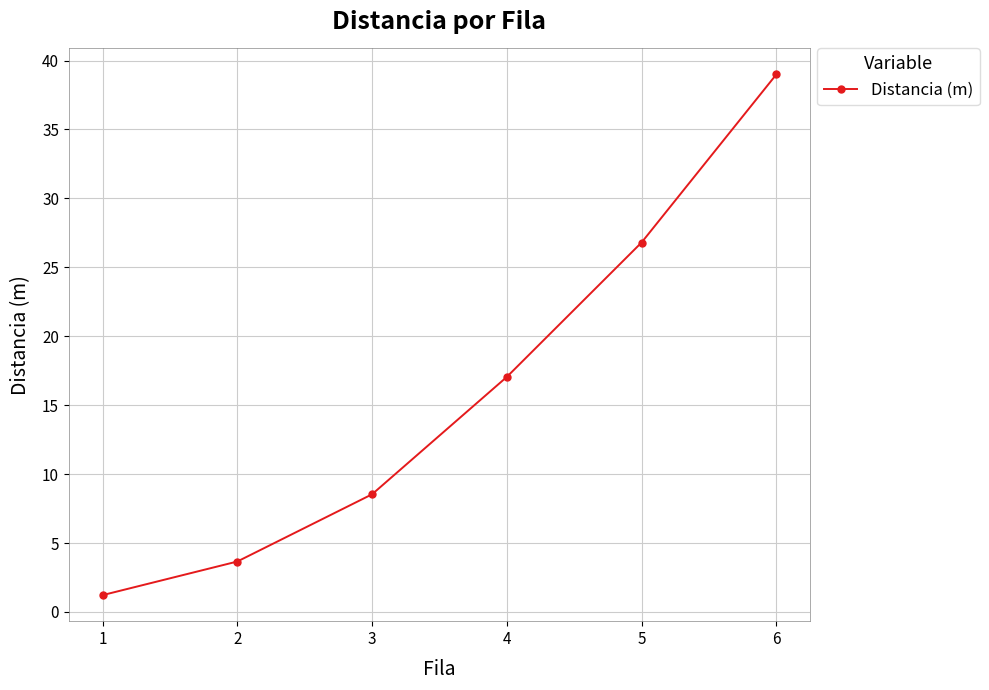

How many values are below 17?

3